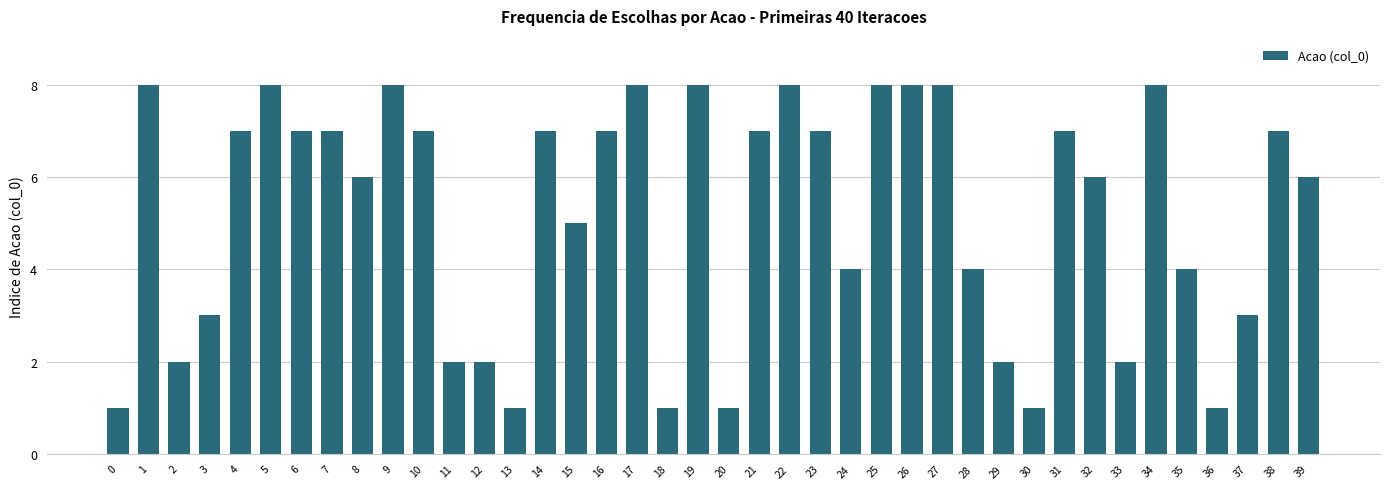

The value at 22 is 14. True or false?

False